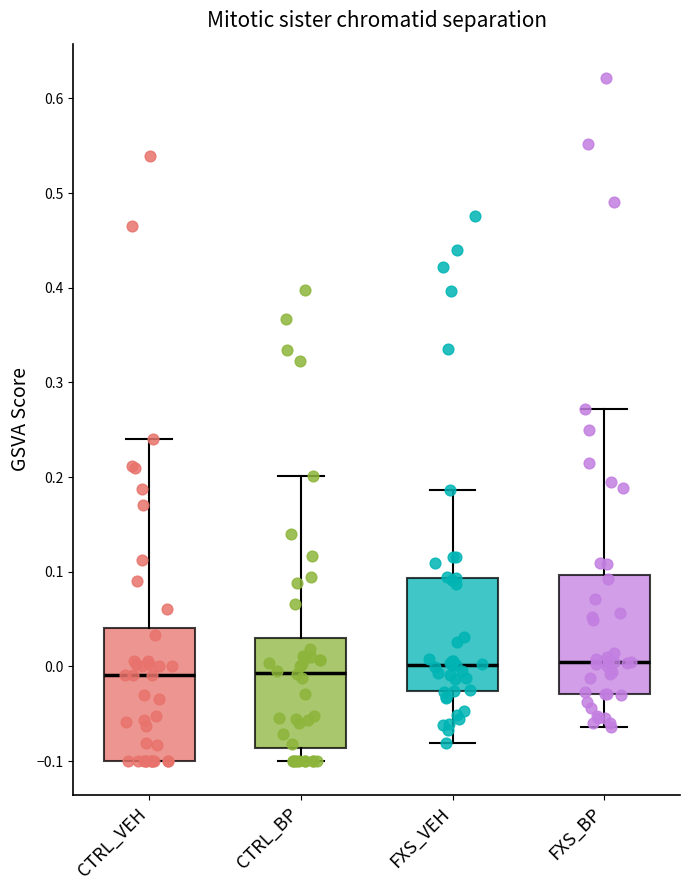

Comparing the boxes themselves (not the whiskers), which one is the tallest?

CTRL_VEH